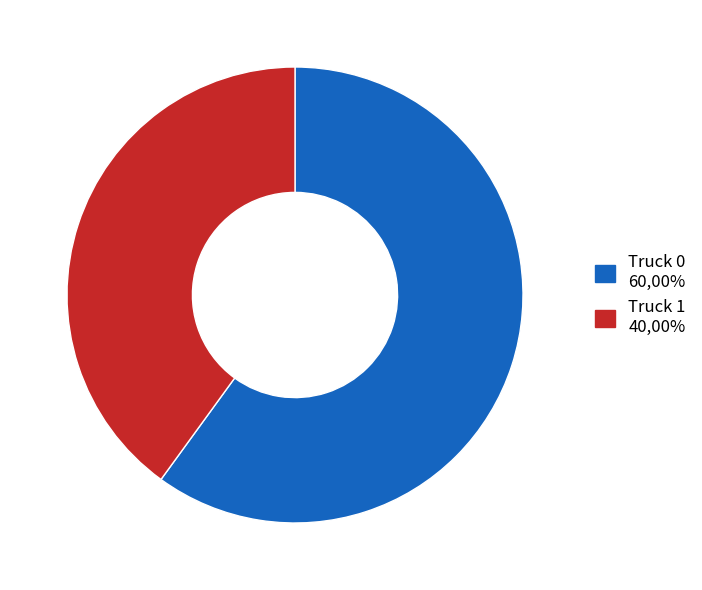

True or false: Truck 0 accounts for 60% of the total.

True